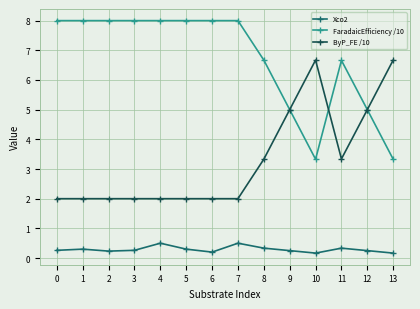

True or false: Xco2 and ByP_FE /10 cross at least once.

False